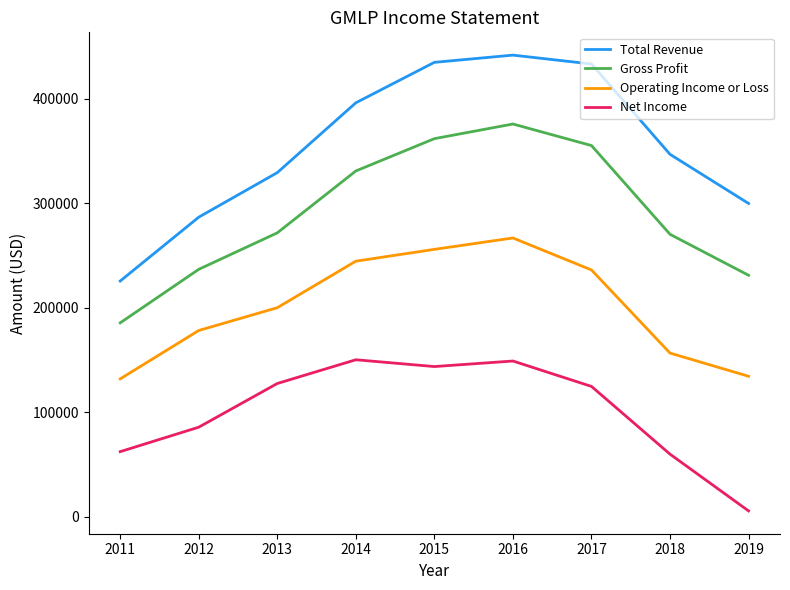

Which series has the largest range (max minus min)?

Total Revenue